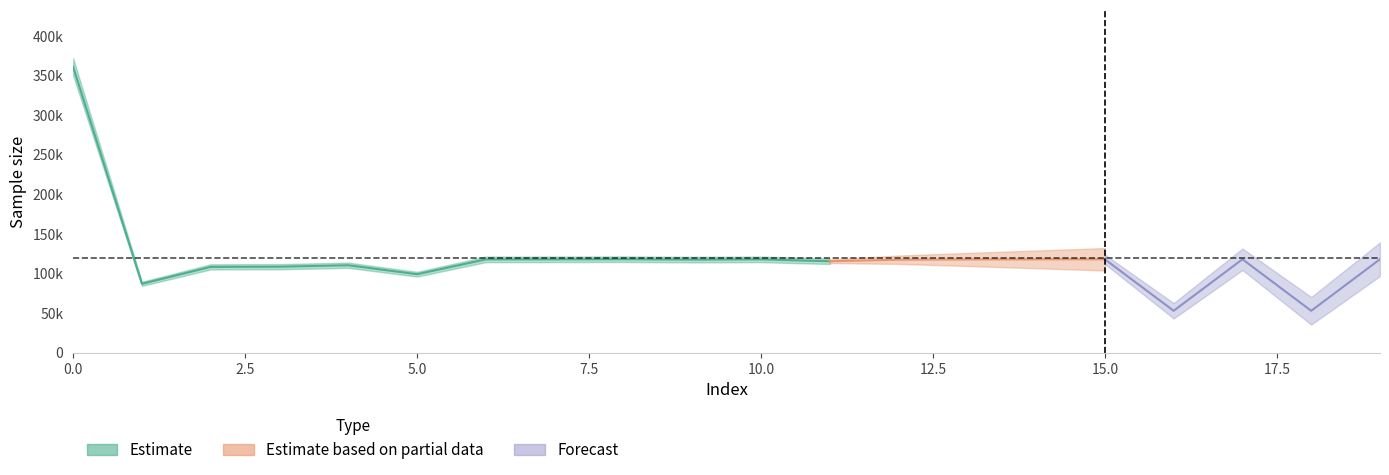

What is the ratio of the value at 0 to the value at 4?

3.3